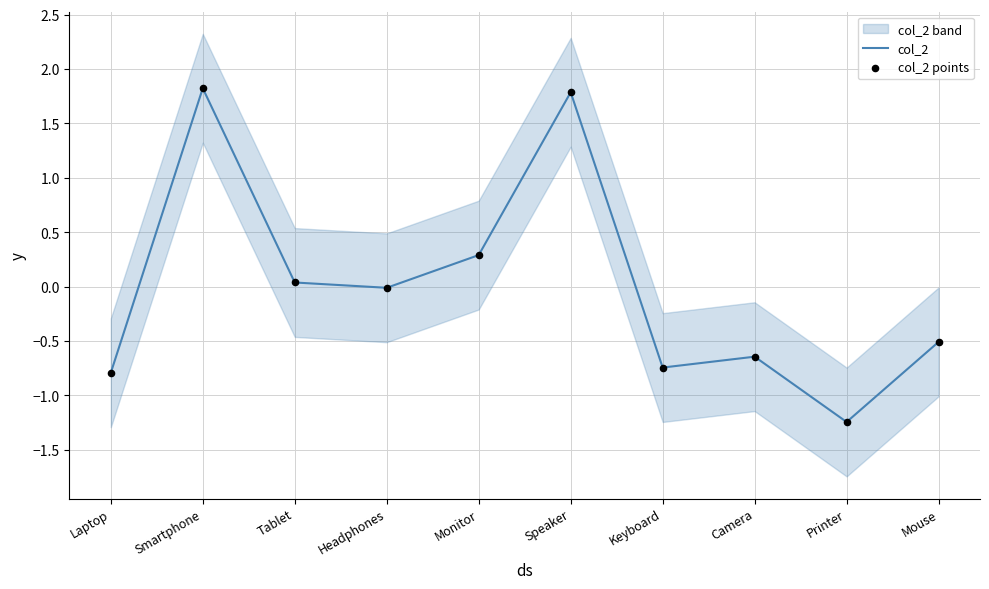

Which series reaches the minimum Y coordinate?

col_2